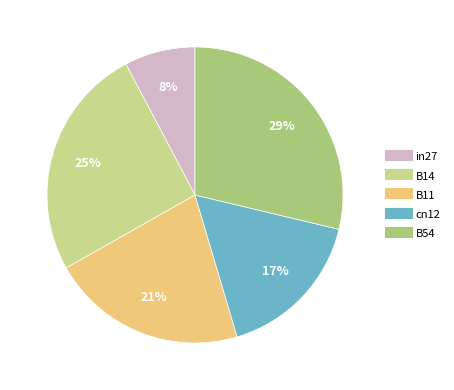

To the nearest percent, what is the difference between the largest and smallest slice percentages?

21%